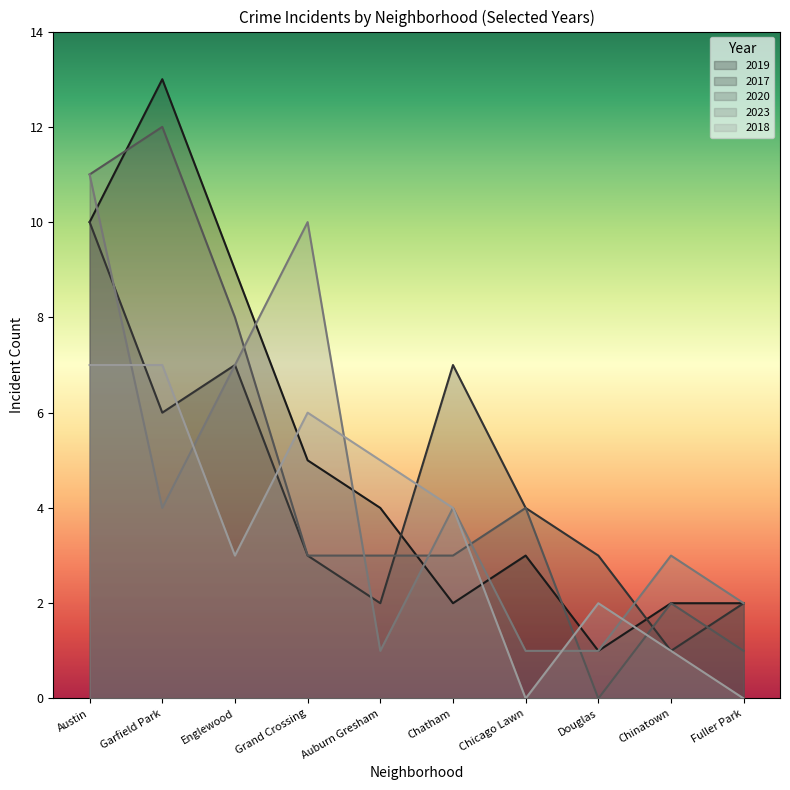

What is the label of the 1st point from the left?

Austin